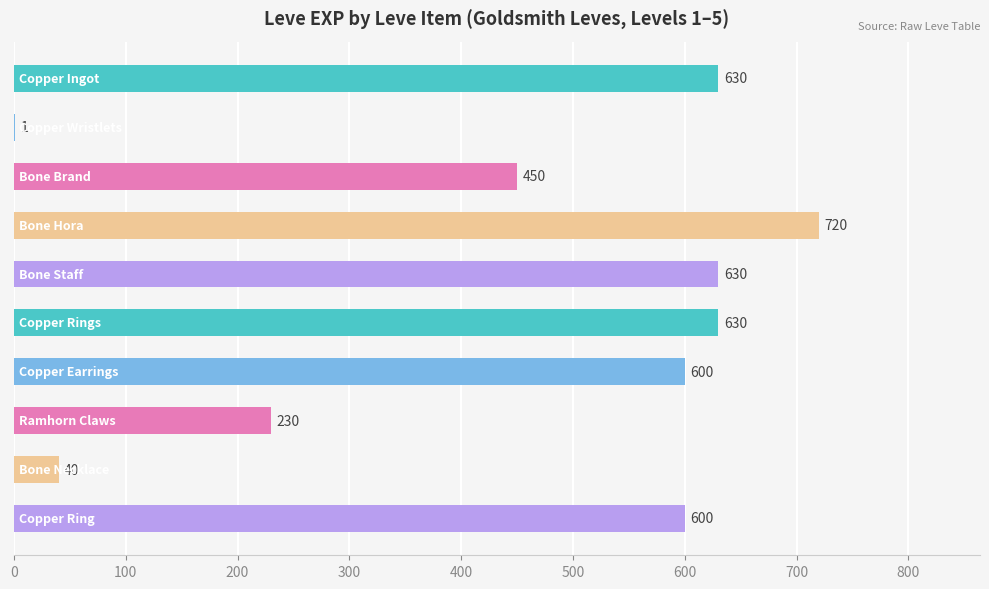

Are the bars horizontal?

Yes